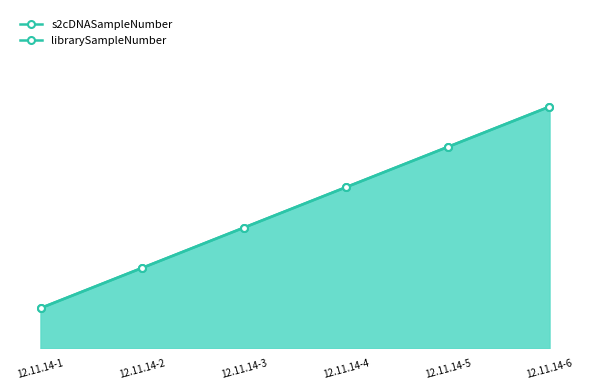

Is it true that librarySampleNumber equals 2 at 12.11.14-2?

True